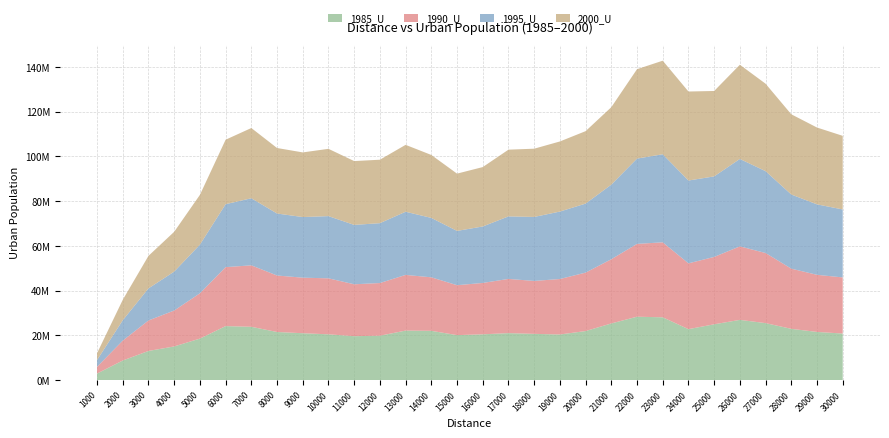

Reading right to left, list all the values displayed in this chart.

1985_U: 30000=20849762	29000=21569280	28000=22953783	27000=25510365	26000=26957578	25000=24982544	24000=22815369	23000=28107675	22000=28376831	21000=25366525	20000=21961826	19000=20430220	18000=20706432	17000=21033995	16000=20510314	15000=20139390	14000=22064781	13000=22170563	12000=19884210	11000=19667089	10000=20502628	9000=20992469	8000=21539933	7000=23866556	6000=24179214	5000=18593268	4000=15088784	3000=13068686	2000=8802102	1000=2969532
1990_U: 30000=25088080	29000=25526741	28000=26899851	27000=31333338	26000=32857532	25000=30113648	24000=29413776	23000=33521379	22000=32542763	21000=28699930	20000=26119108	19000=24792695	18000=23659841	17000=24231384	16000=22956021	15000=22318993	14000=23917647	13000=24888482	12000=23539208	11000=23203106	10000=25027742	9000=24831424	8000=25247642	7000=27470514	6000=26354098	5000=20241349	4000=16048809	3000=13628032	2000=8894749	1000=3004459
1995_U: 30000=30379996	29000=31495231	28000=33142905	27000=36588566	26000=39076874	25000=36000530	24000=37020383	23000=39364567	22000=38126400	21000=33341535	20000=30855509	19000=30147228	18000=28602926	17000=27947609	16000=25241432	15000=24269459	14000=26553107	13000=28234484	12000=26759901	11000=26541336	10000=27805743	9000=27095539	8000=27713046	7000=29987081	6000=28132249	5000=21749482	4000=17398362	3000=14338853	2000=9095889	1000=3040234
2000_U: 30000=32905401	29000=34346870	28000=35858818	27000=39088703	26000=42113524	25000=38179267	24000=39786578	23000=41820732	22000=39972079	21000=34617677	20000=32378839	19000=31338586	18000=30507683	17000=29829757	16000=26550517	15000=25602892	14000=28142109	13000=29903137	12000=28366540	11000=28533744	10000=30077617	9000=28898036	8000=29283764	7000=31393601	6000=28829587	5000=22249156	4000=17802844	3000=14540595	2000=9146401	1000=3049153